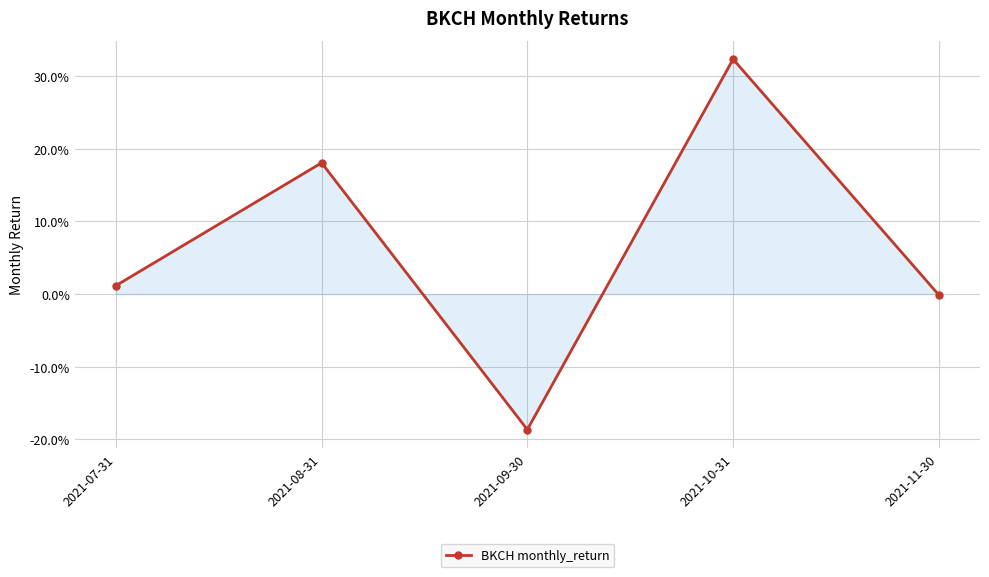

What is the greatest value displayed?

0.3